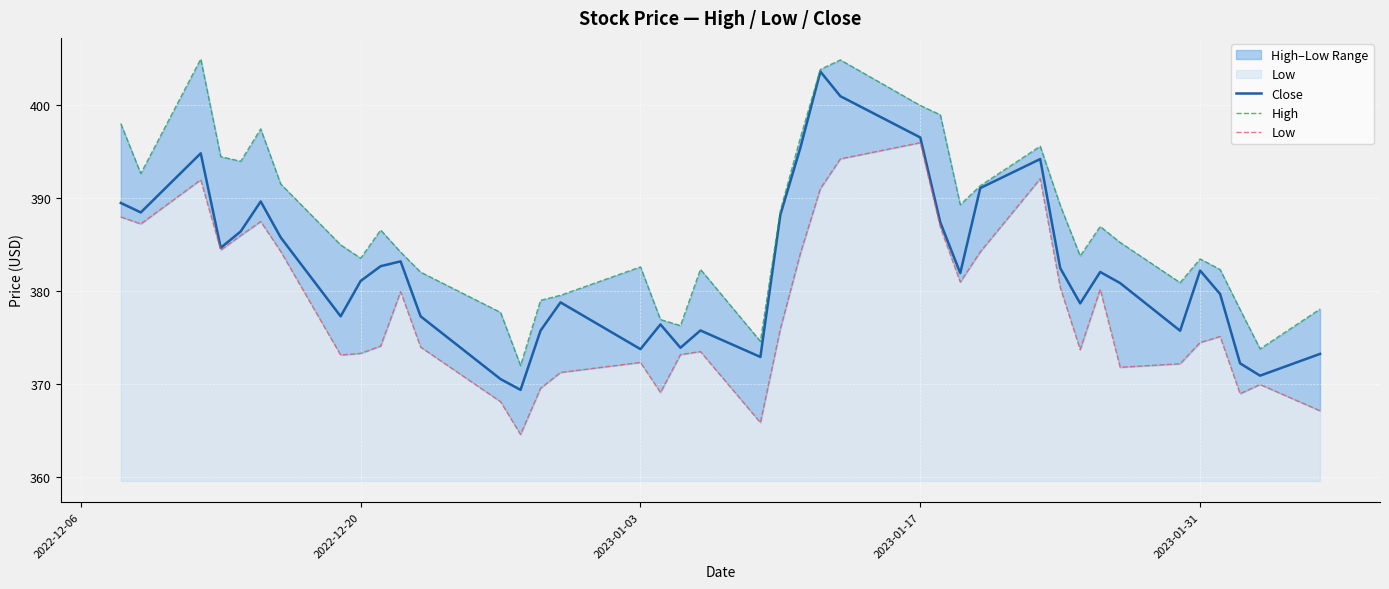

True or false: Low and High cross at least once.

False